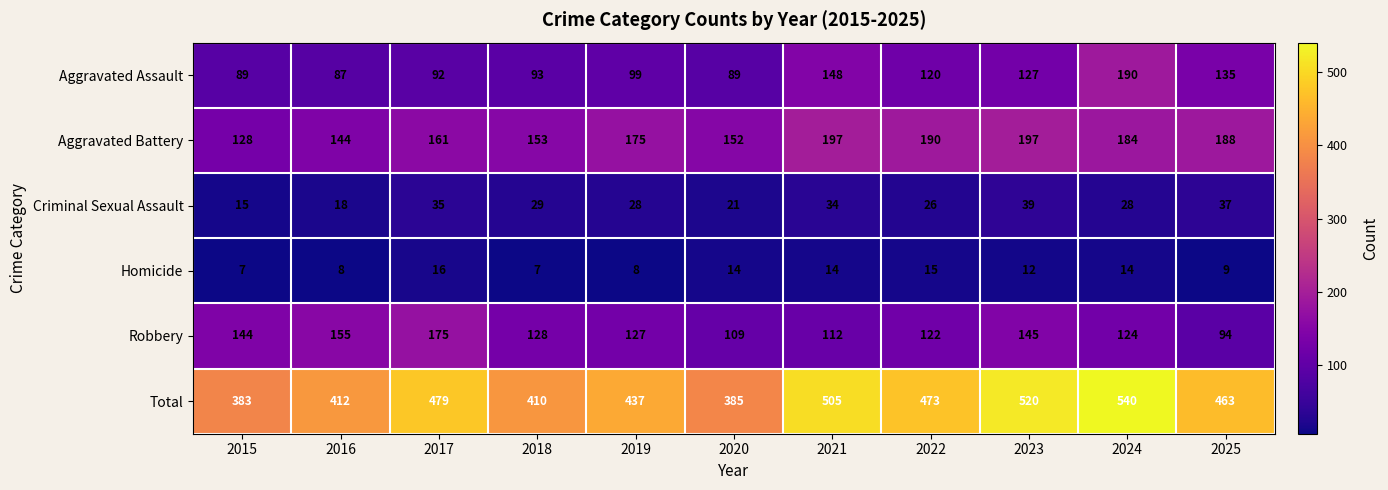

How many distinct data groups are displayed?

6